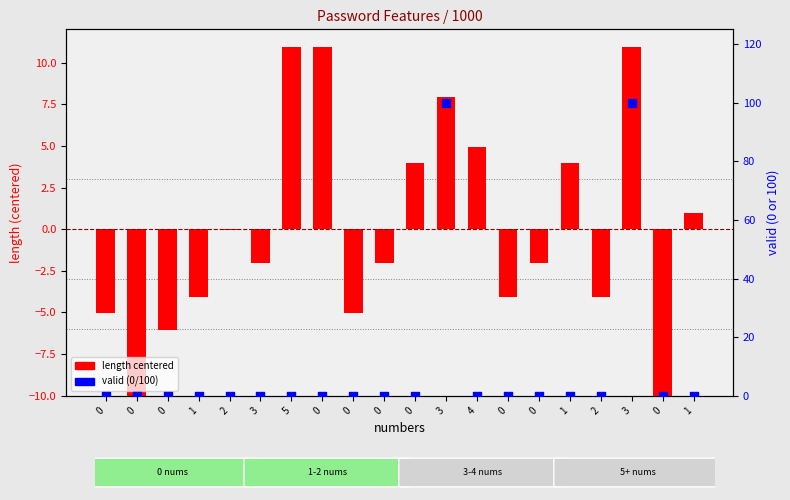

Is the value of length (centered) at 0 greater than the value of valid (percentile) at 0?

No